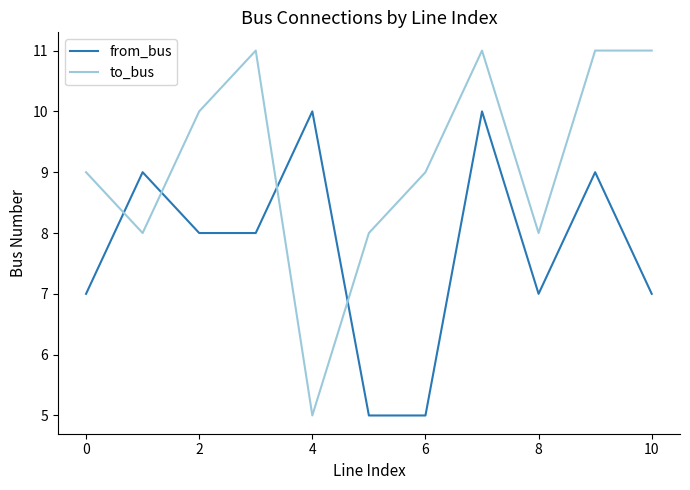

What is the difference between the maximum and minimum values in the from_bus series?

5